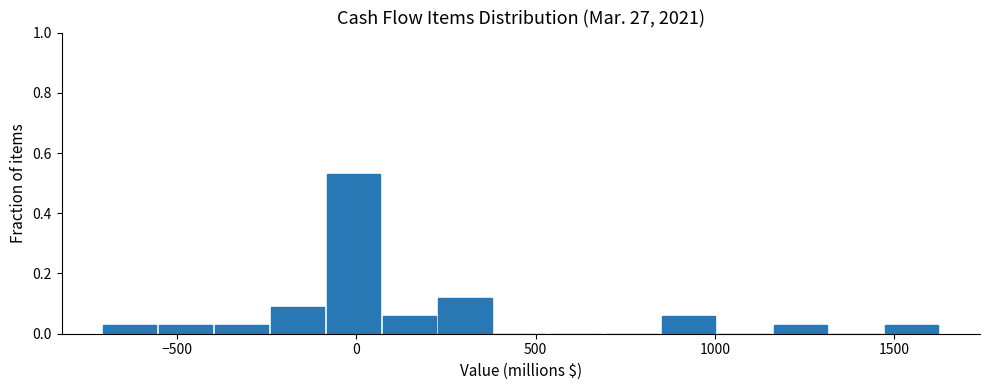

Around what value on the x-axis is the tallest bar? Give the approximate position of its centre, as read against the axis.

0